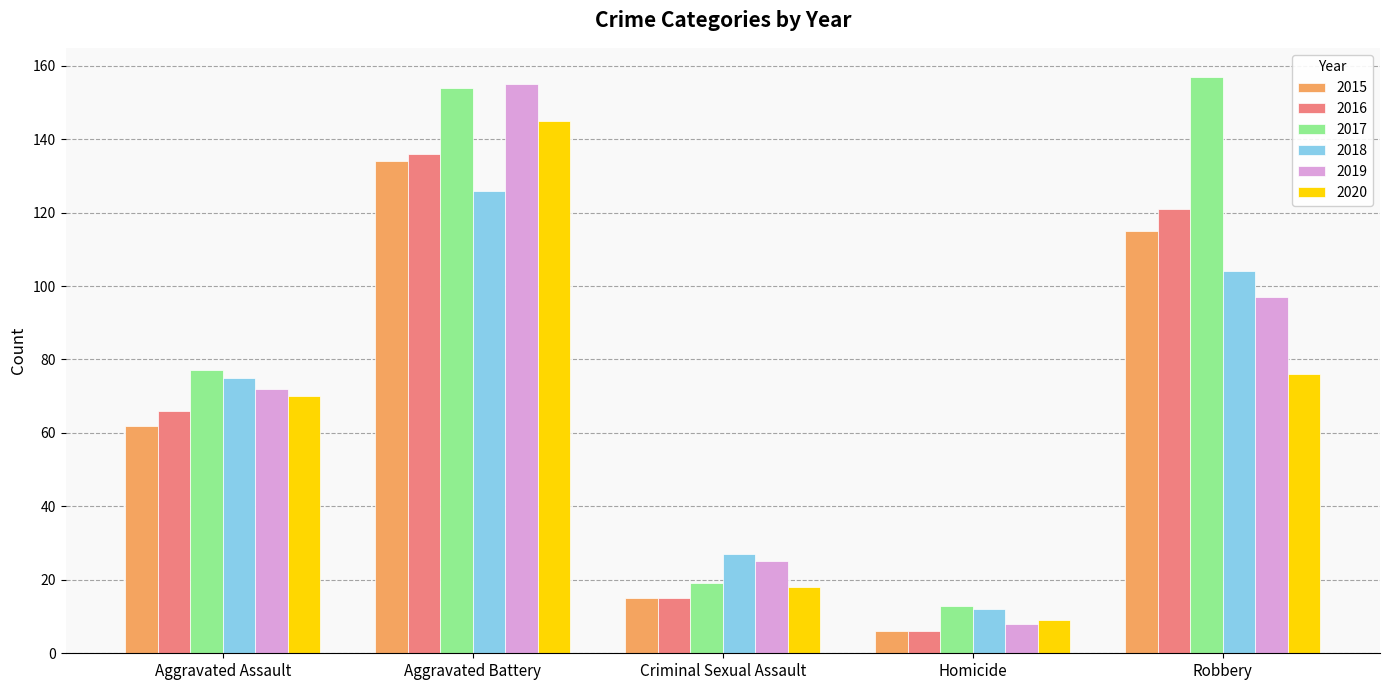

Are the bars horizontal?

No